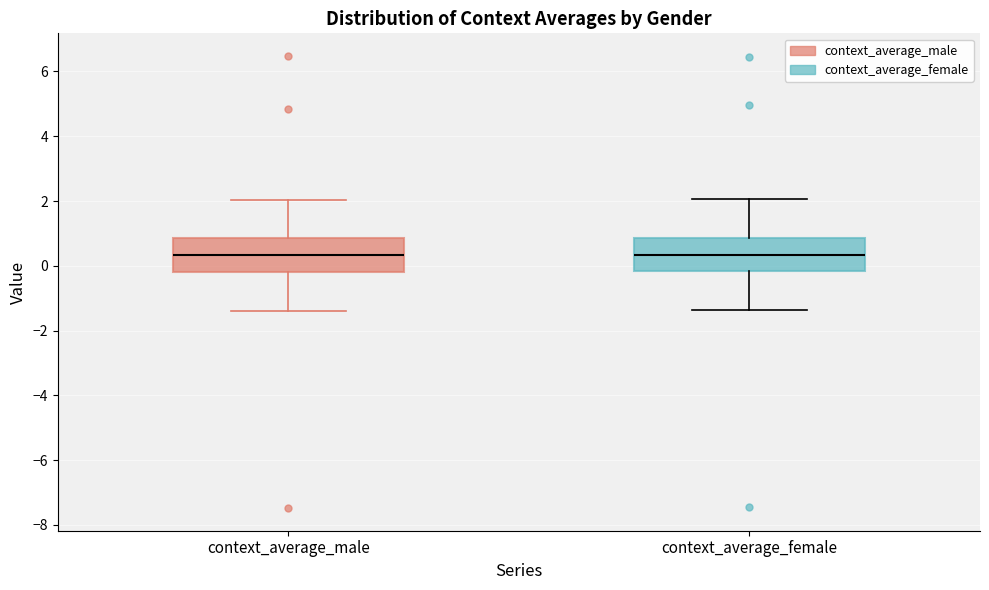

Reading left to right, transcribe this box plot: for each box, give where its median line is, the range the box spans, and where its two whiskers end, as read against the y-axis. The values are not printed on the chart, so give them approximately, as read against the axis.

context_average_male: median 0.4, box -0.2 to 0.8, whiskers -1.4 to 2.0
context_average_female: median 0.4, box -0.2 to 0.8, whiskers -1.4 to 2.0